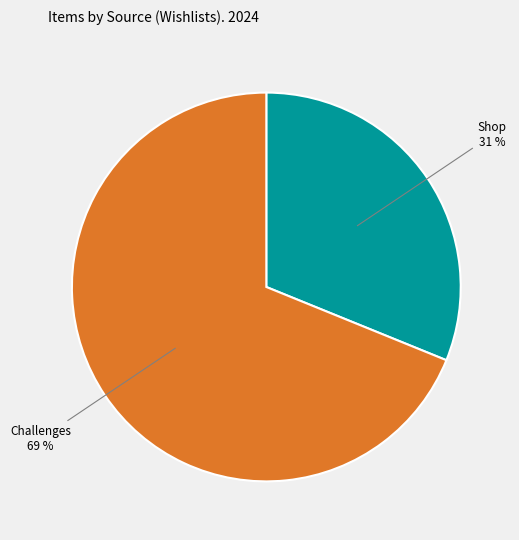

Which slice represents more than half of the pie?

Challenges